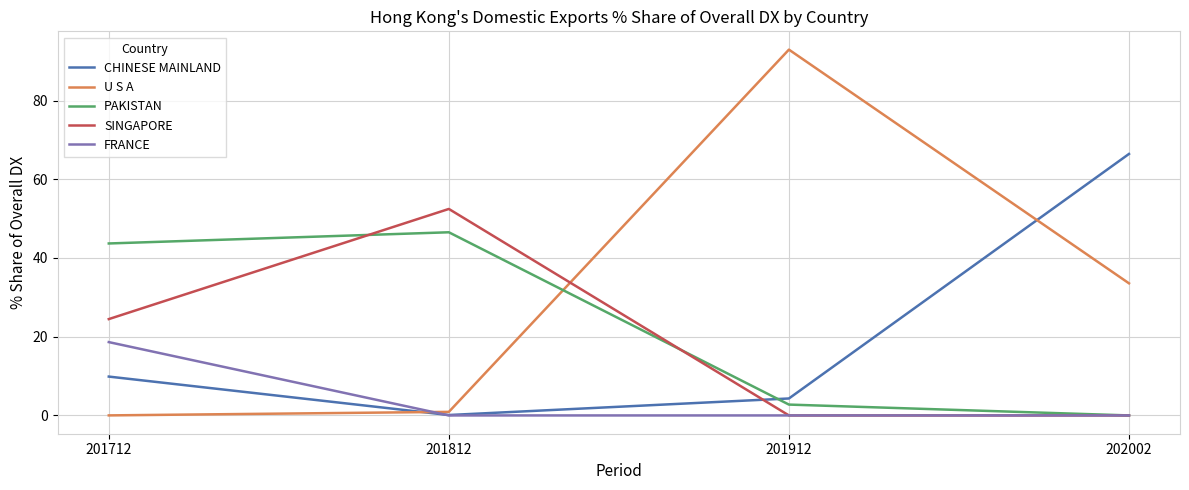

How many times do PAKISTAN and CHINESE MAINLAND cross each other?

1